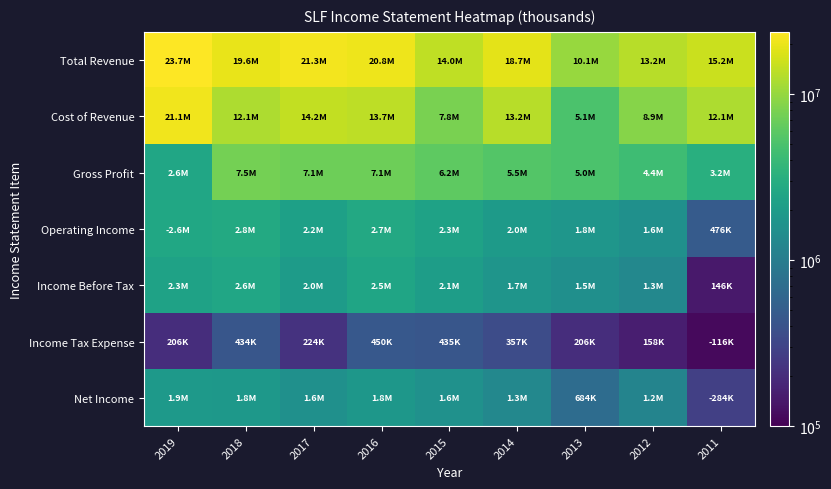

Rank the series at 2019 from lowest to highest value.

Income Tax Expense, Net Income, Income Before Tax, Gross Profit, Operating Income, Cost of Revenue, Total Revenue